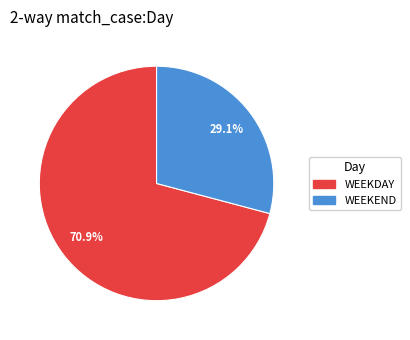

Does WEEKDAY account for over 50% of the chart?

Yes